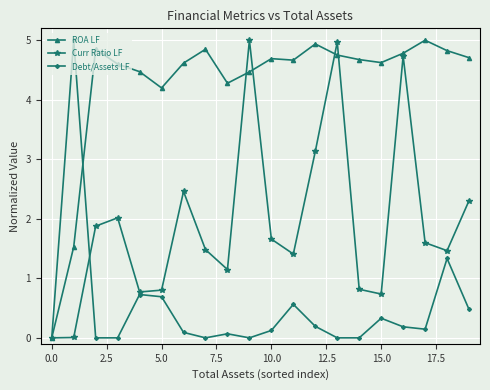

What is the greatest value displayed?

5.0